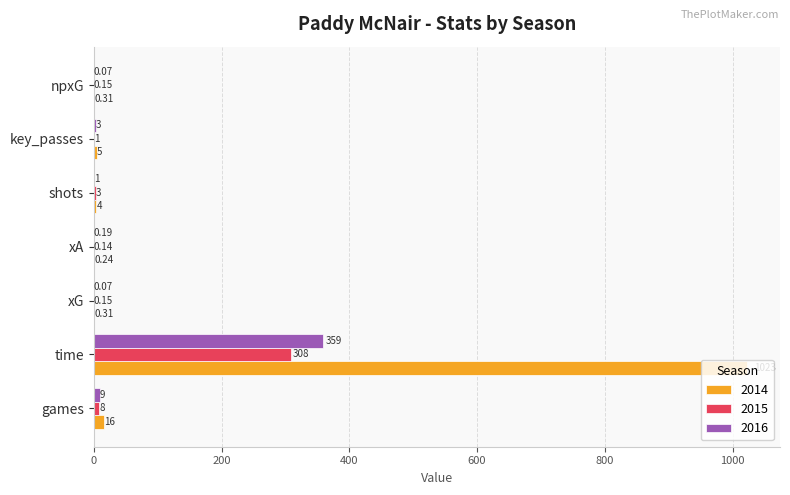

At which category is the sum across all series the highest?

time